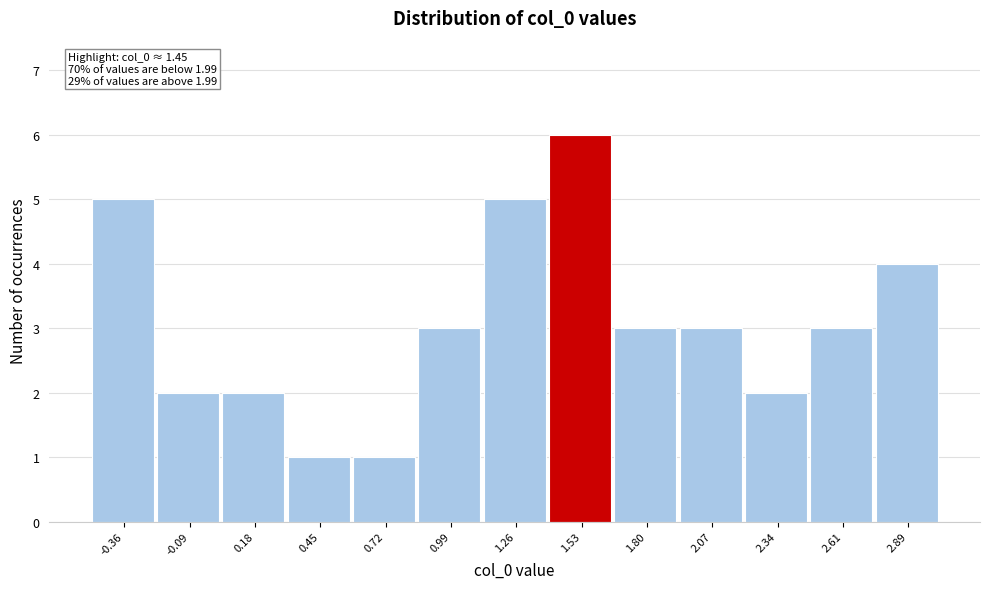

Over which range of the x-axis is the bar tallest?

1.40 to 1.65